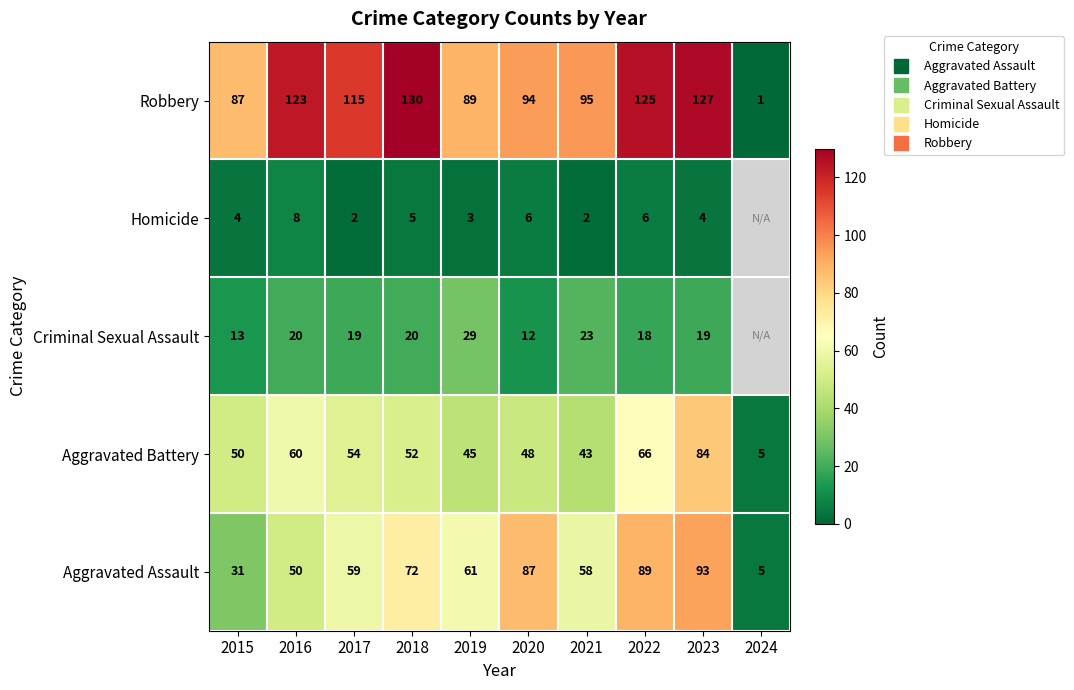

At which category is the sum across all series the highest?

2023